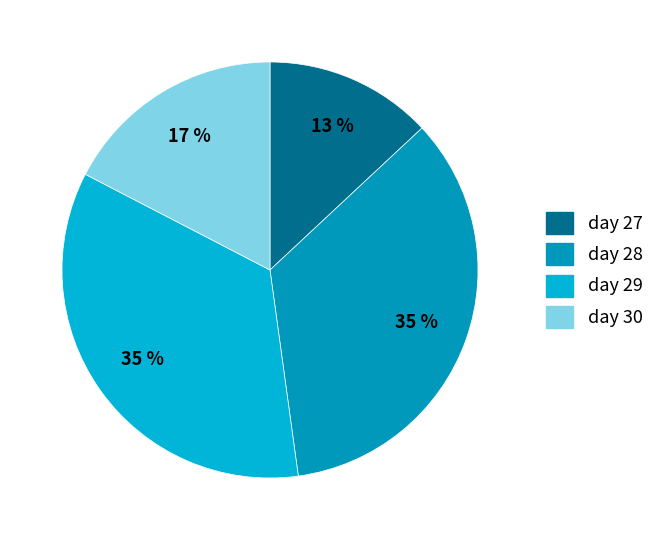

Do day 28 and day 27 together represent more than half of the pie?

No